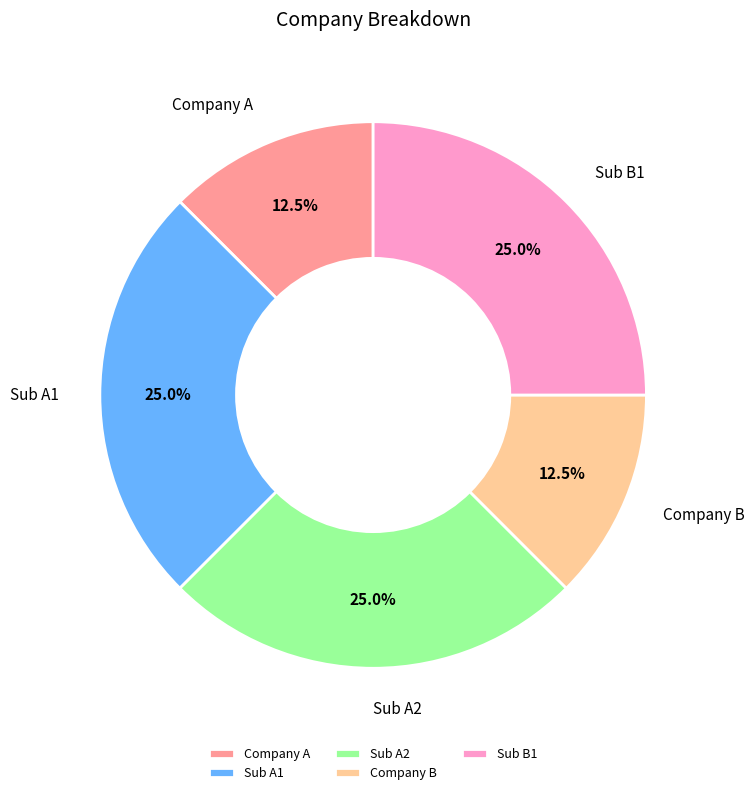

Is the sum of Company A and Sub B1 greater than half?

No